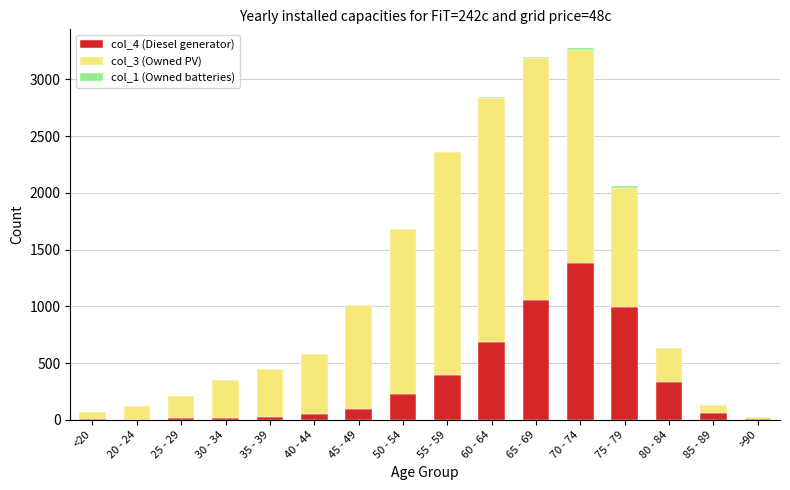

Is it true that col_4 (Diesel generator) equals 9 at >90?

True